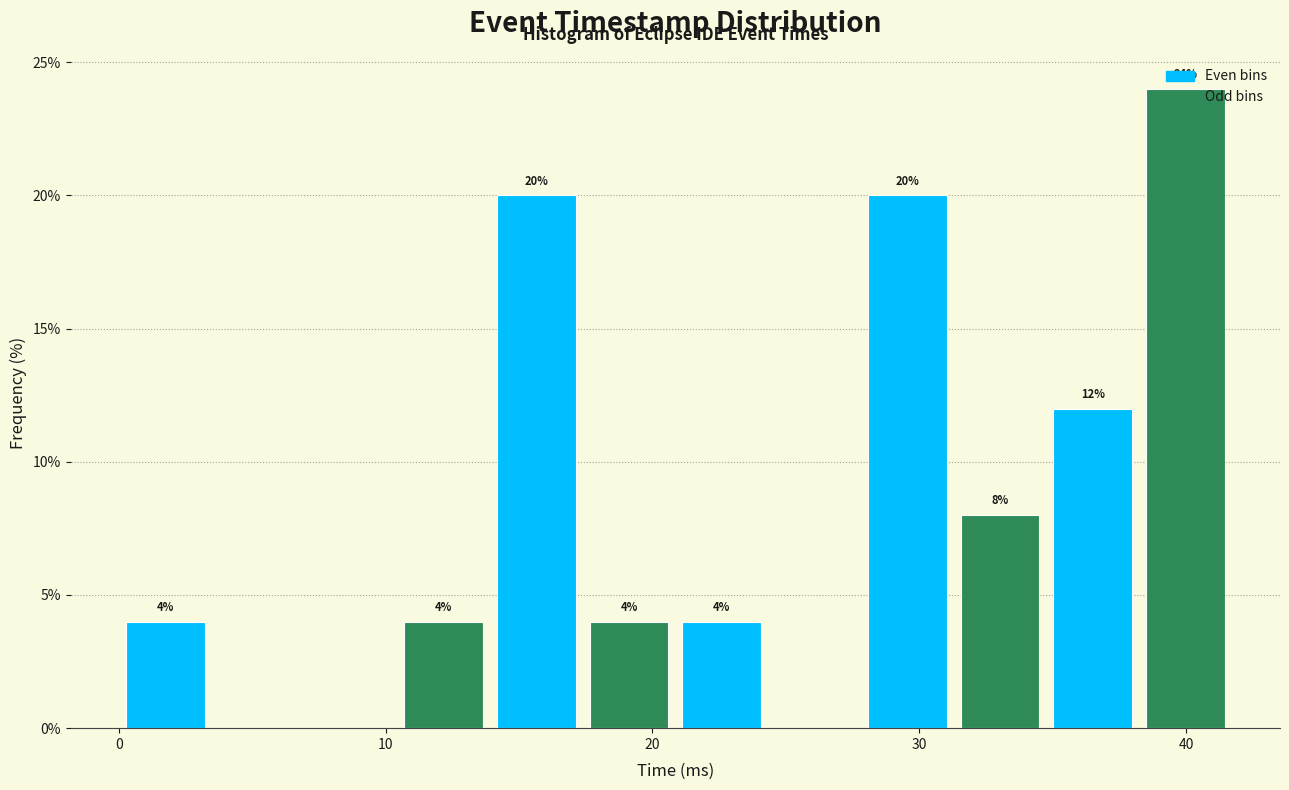

Read against the x-axis, roughly where is the centre of the tallest bar?

40